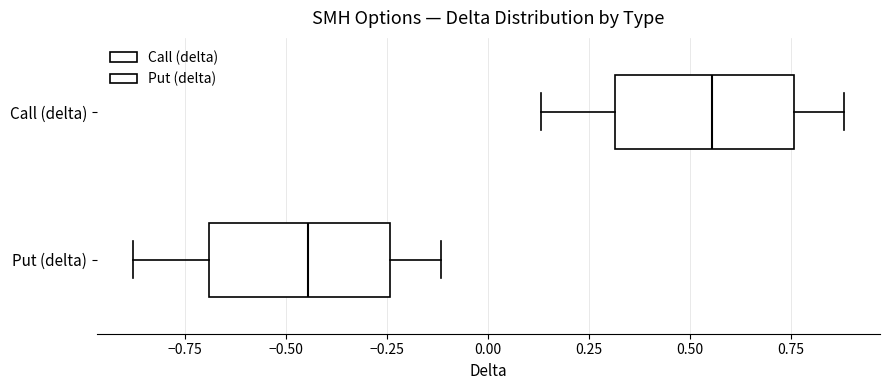

Reading bottom to top, transcribe this box plot: for each box, give where its median line is, the range the box spans, and where its two whiskers end, as read against the x-axis. The values are not printed on the chart, so give them approximately, as read against the axis.

Put (delta): median -0.45, box -0.70 to -0.25, whiskers -0.90 to -0.10
Call (delta): median 0.55, box 0.30 to 0.75, whiskers 0.15 to 0.90